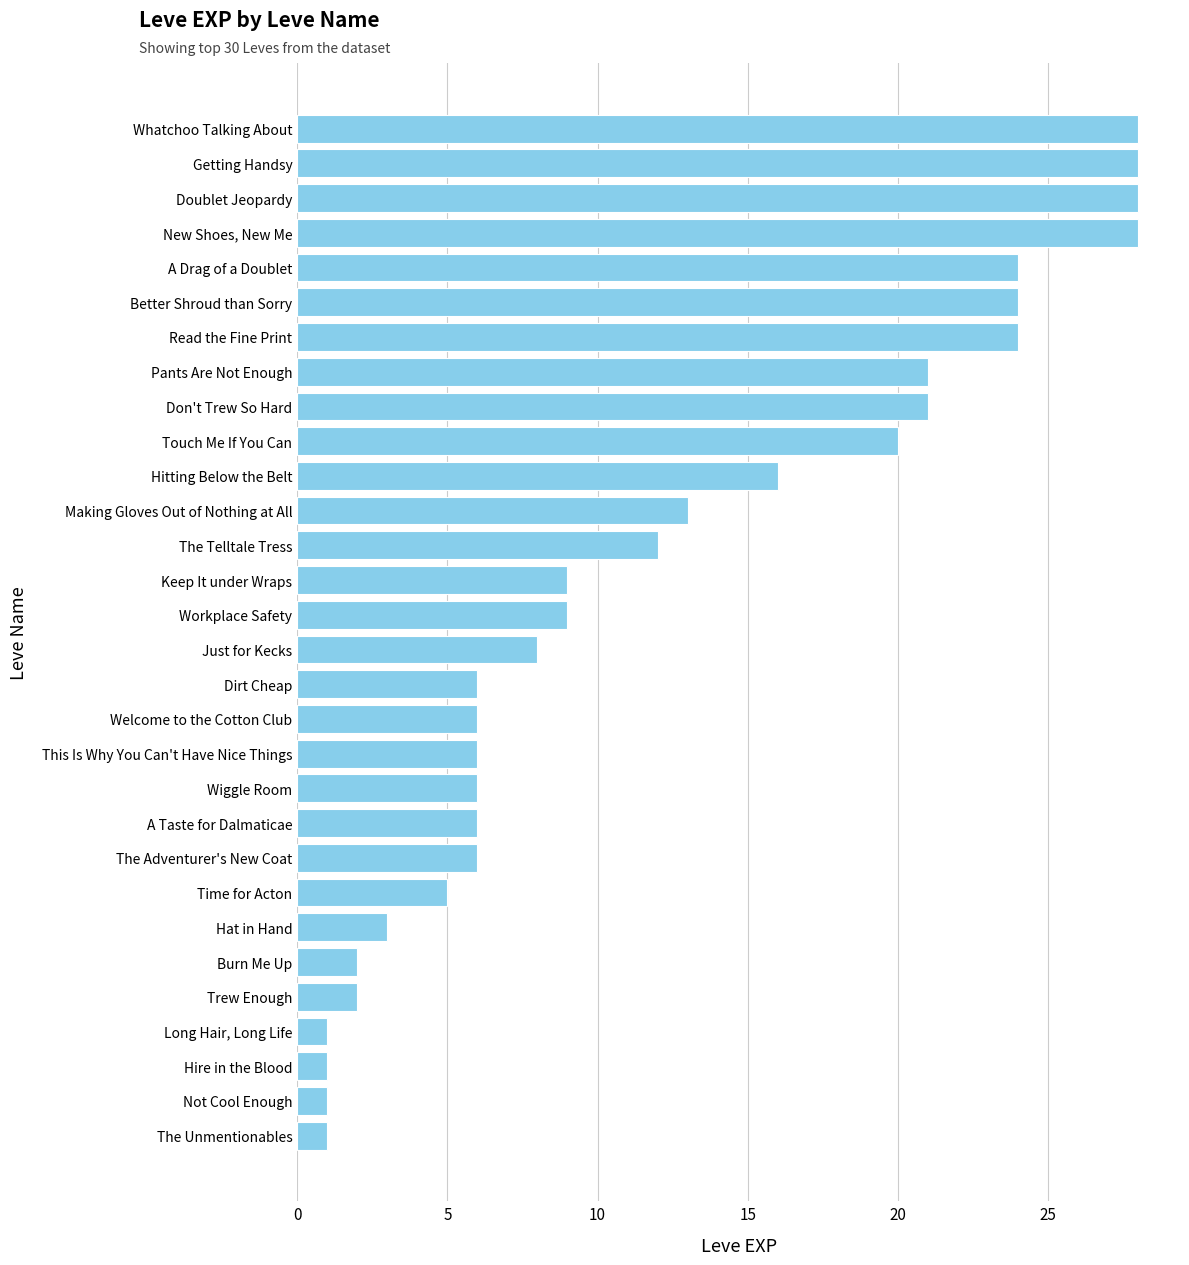

What is the ratio of the value at Touch Me If You Can to the value at Hitting Below the Belt?

1.2